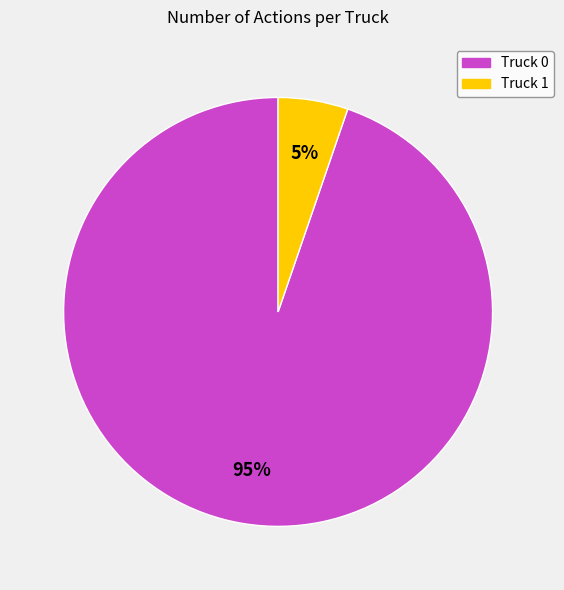

Rank the categories by value from highest to lowest.

Truck 0, Truck 1